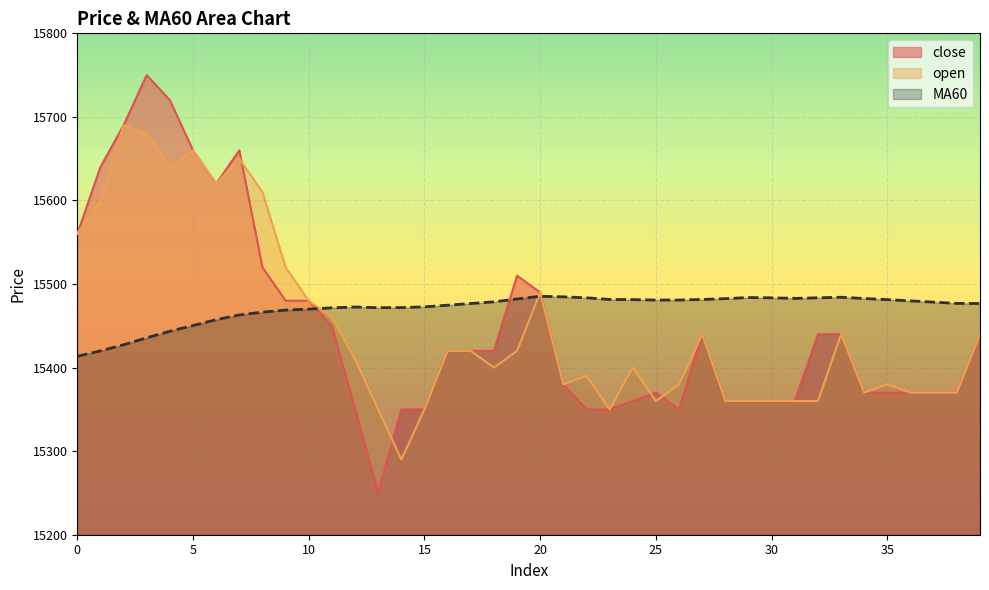

What is the minimum value for open?

15290.0